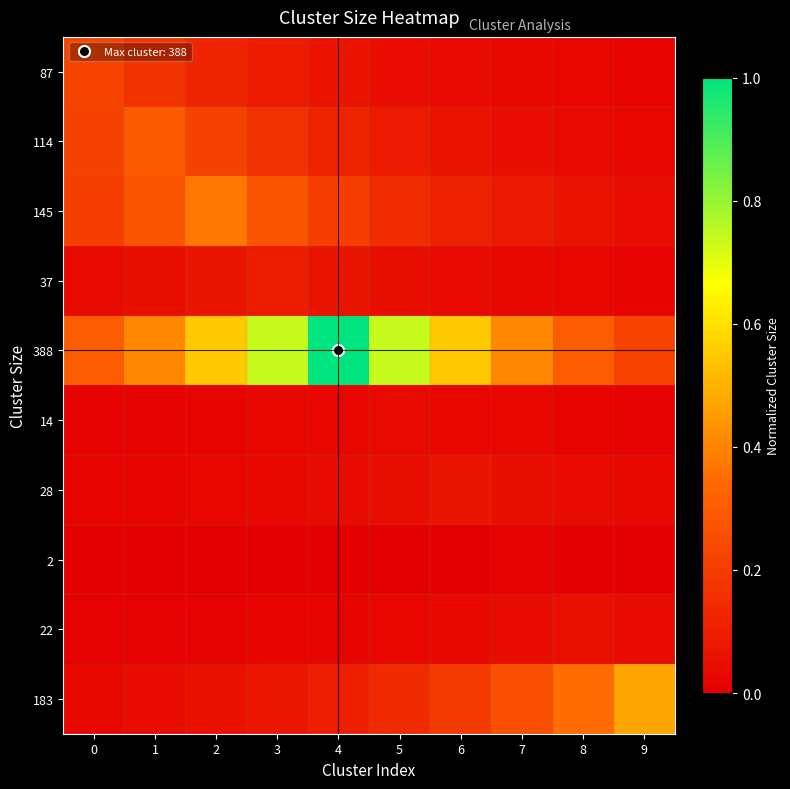

At which category is the sum across all series the highest?

4